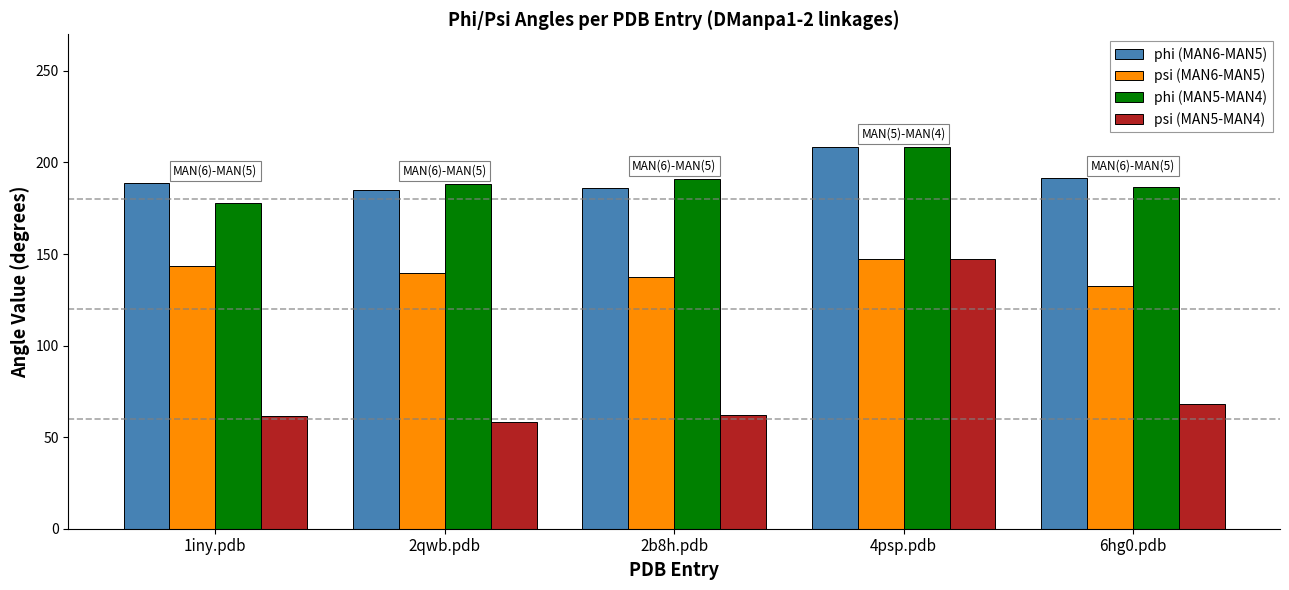

At 1iny.pdb, list the series in order from largest to smallest.

phi (MAN6-MAN5), phi (MAN5-MAN4), psi (MAN6-MAN5), psi (MAN5-MAN4)